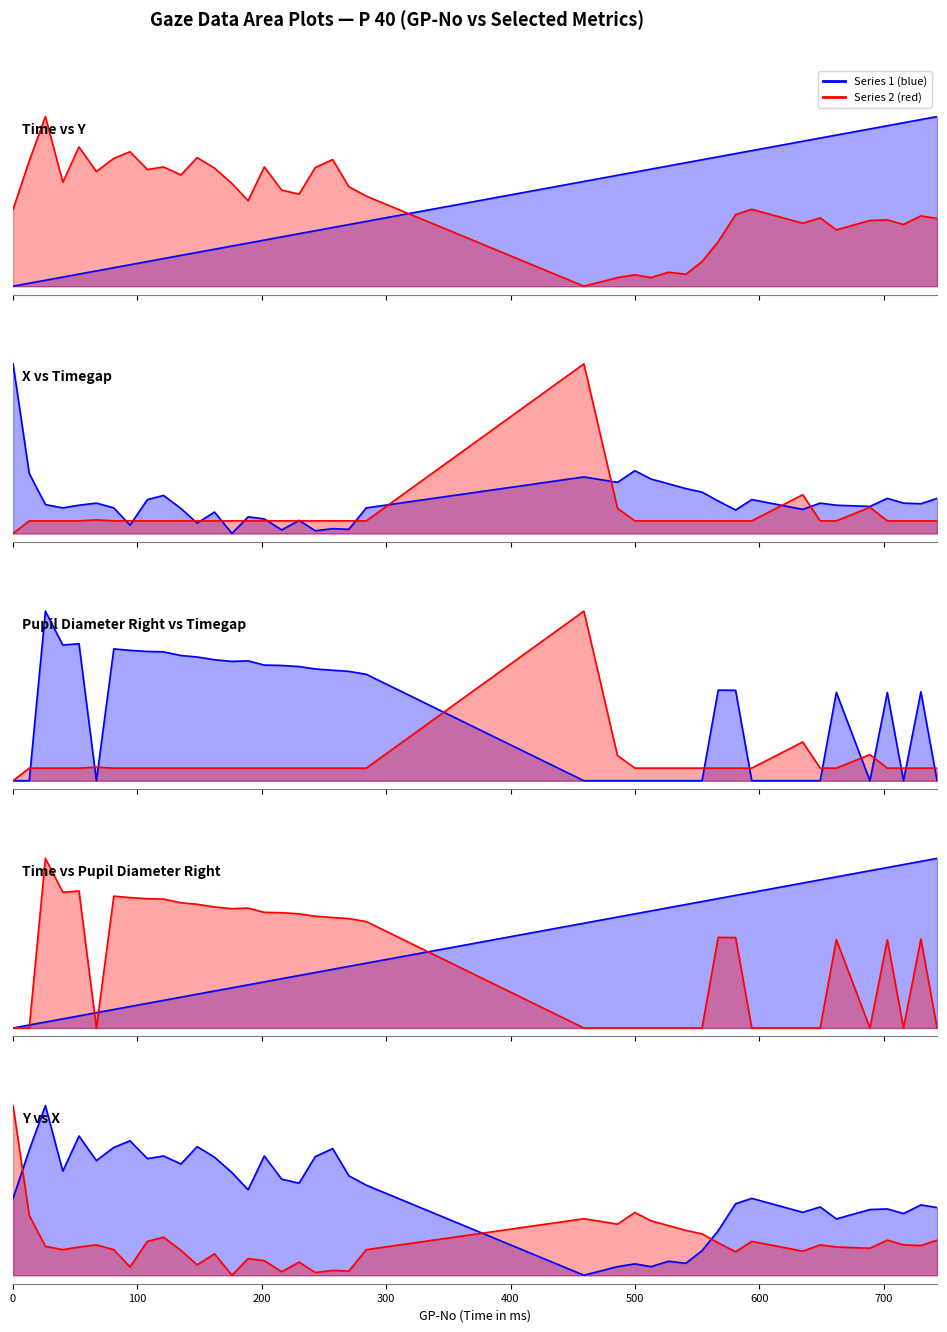

List the series in order of their peak value, highest first.

Time, Y, X, Pupil Diameter Right (mm), Timegap